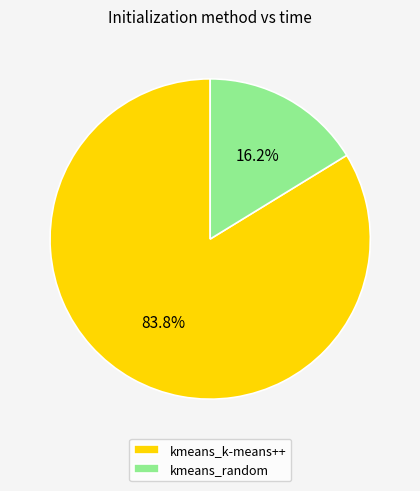

Is there a majority slice in this chart?

Yes